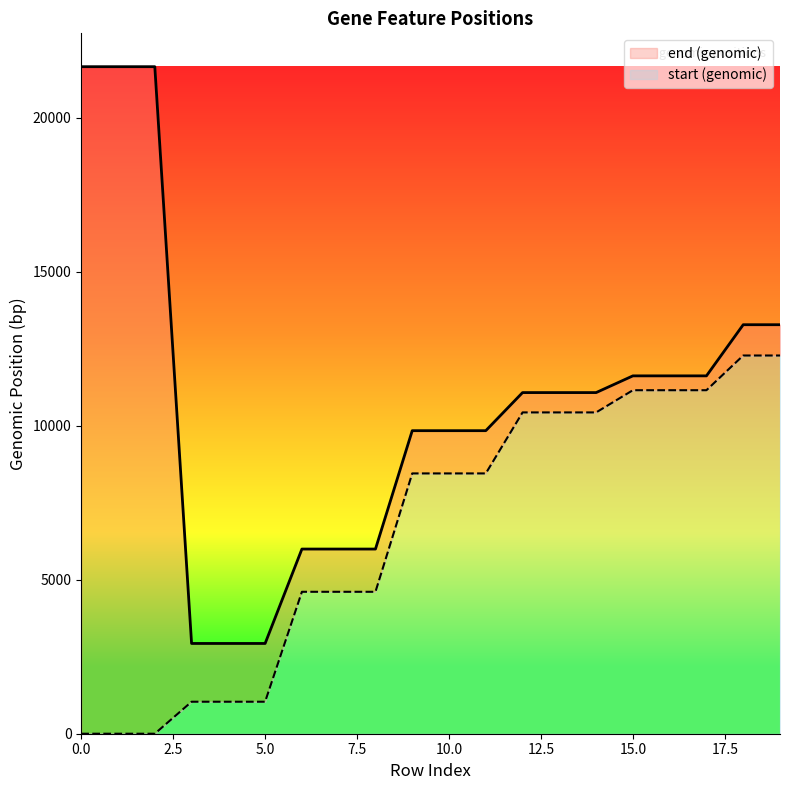

Is it true that end equals 2931 at 3?

True